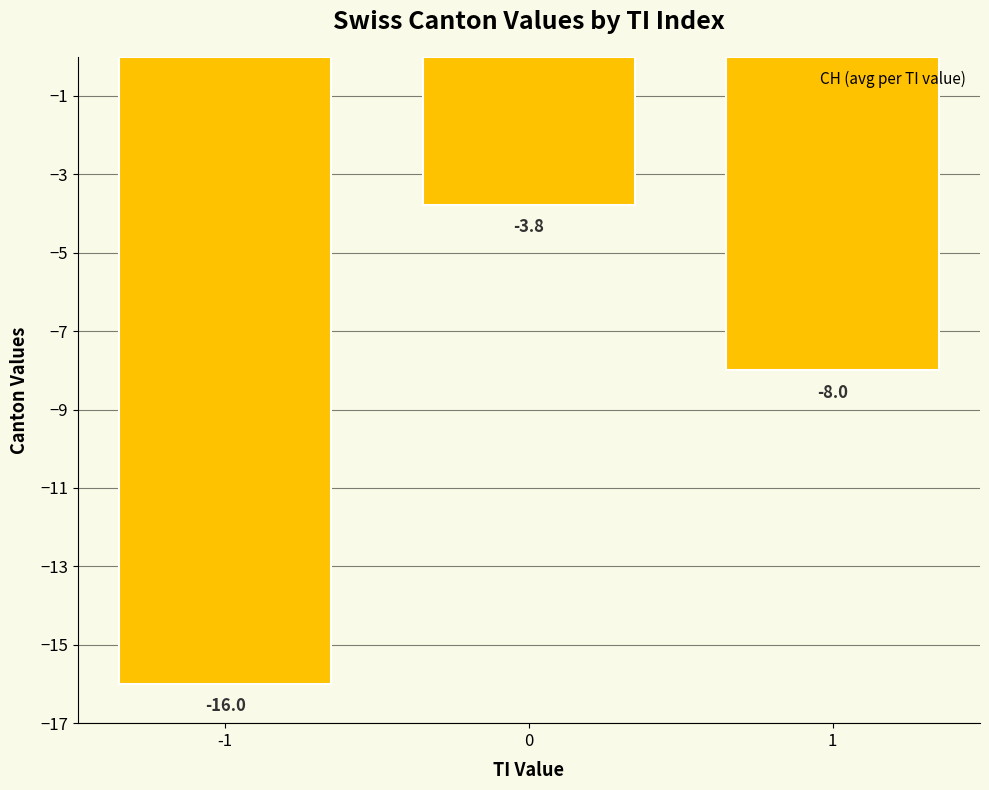

The chart shows a value of -16.0 at -1. True or false?

True